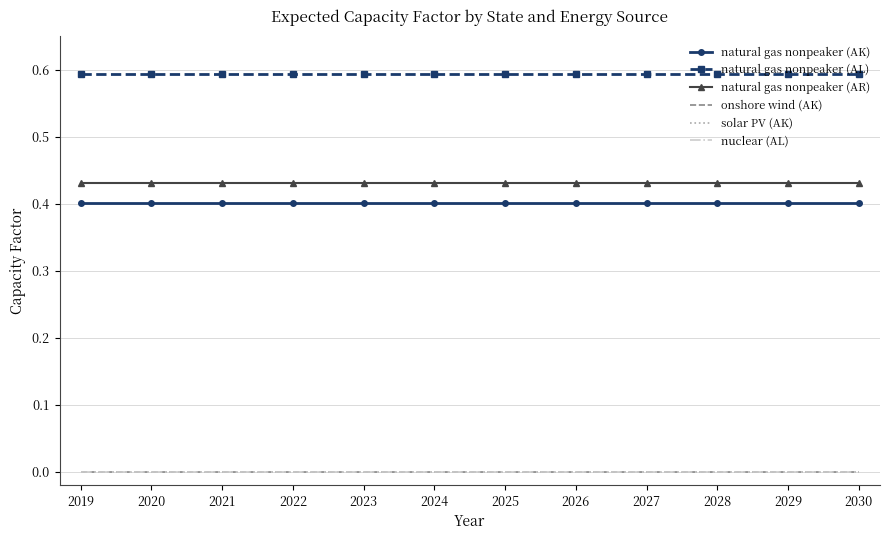

What is the value of the natural gas nonpeaker (AR) point at the 3rd from the left?

0.4